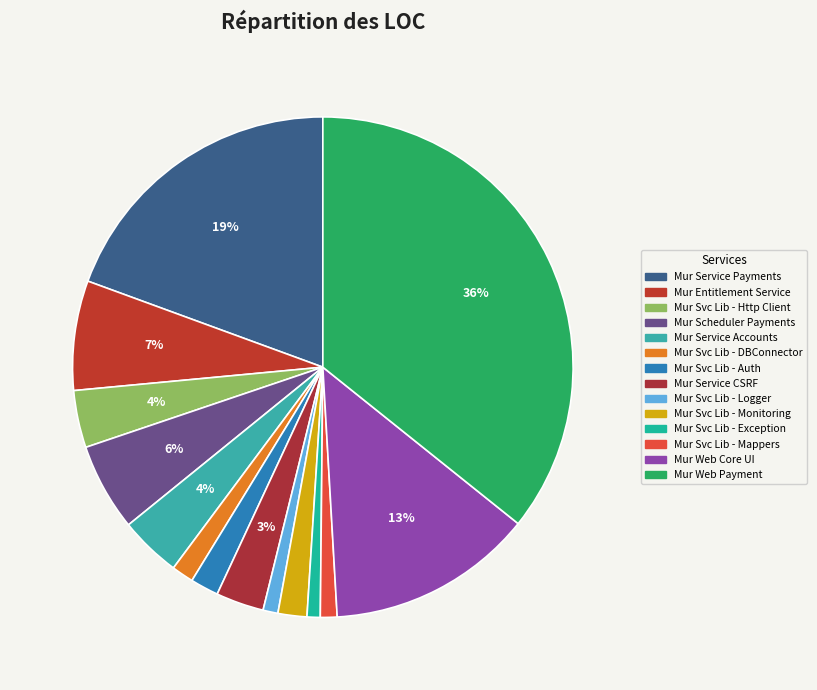

How many segments does this pie chart have?

14